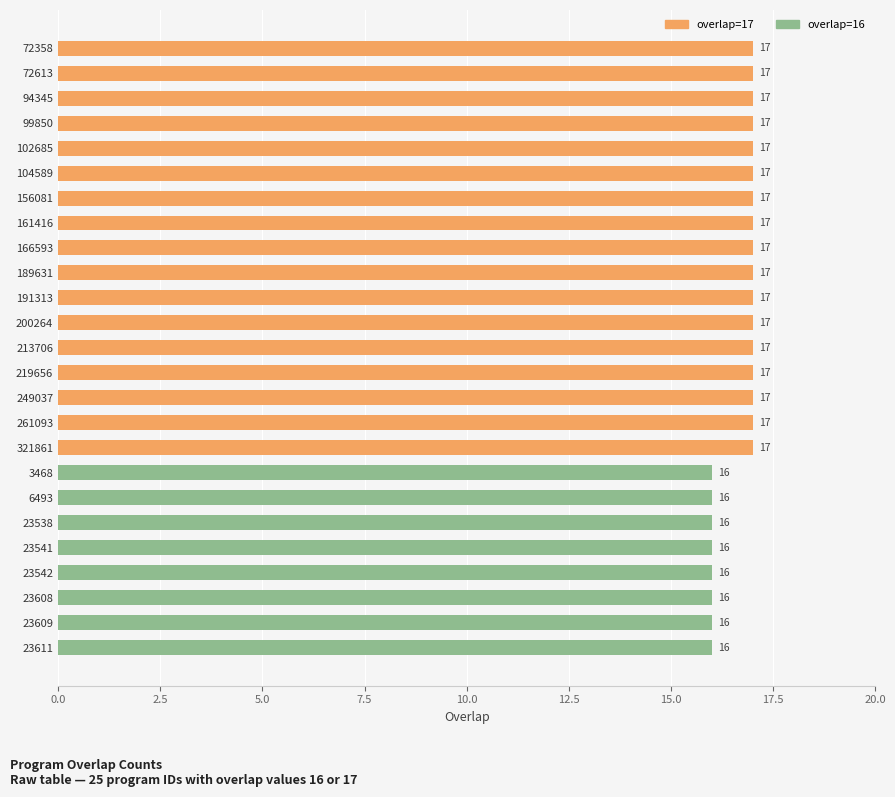

True or false: overlap=17 has a value of 0 at 23538.

True